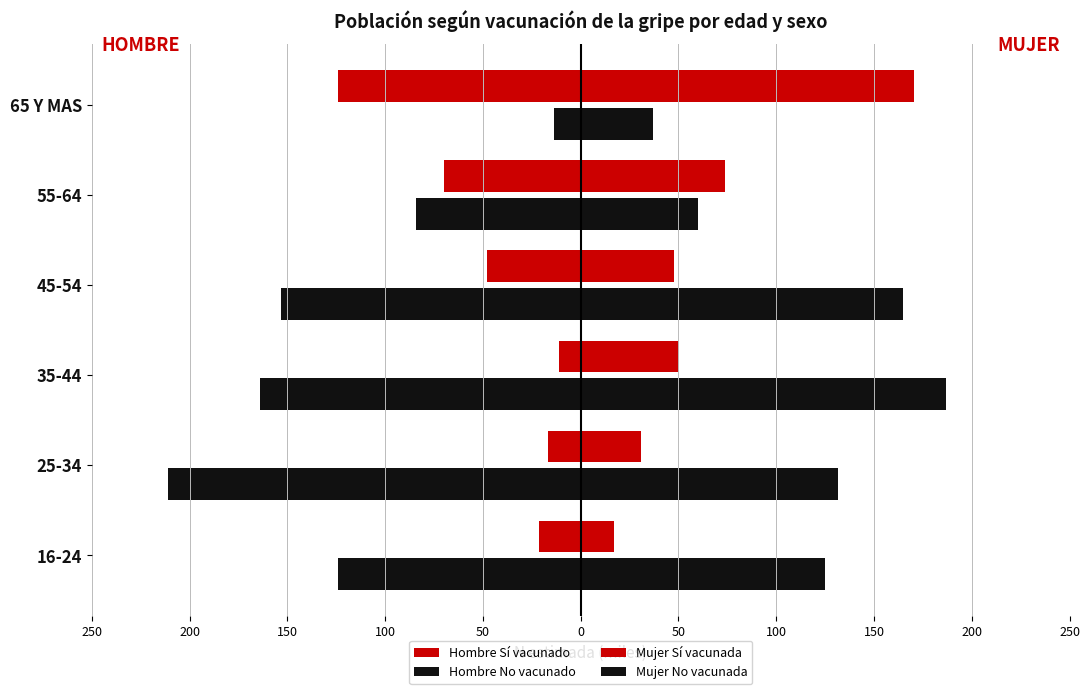

Reading left to right, list all the values displayed in this chart.

Hombre Sí vacunado: -21415	-16575	-11023	-48191	-70156	-123949
Hombre No vacunado: -124384	-211118	-164225	-153221	-84492	-13882
Mujer Sí vacunada: 17141	30970	50438	47943	73867	170428
Mujer No vacunada: 124967	131404	187076	164801	59979	37057